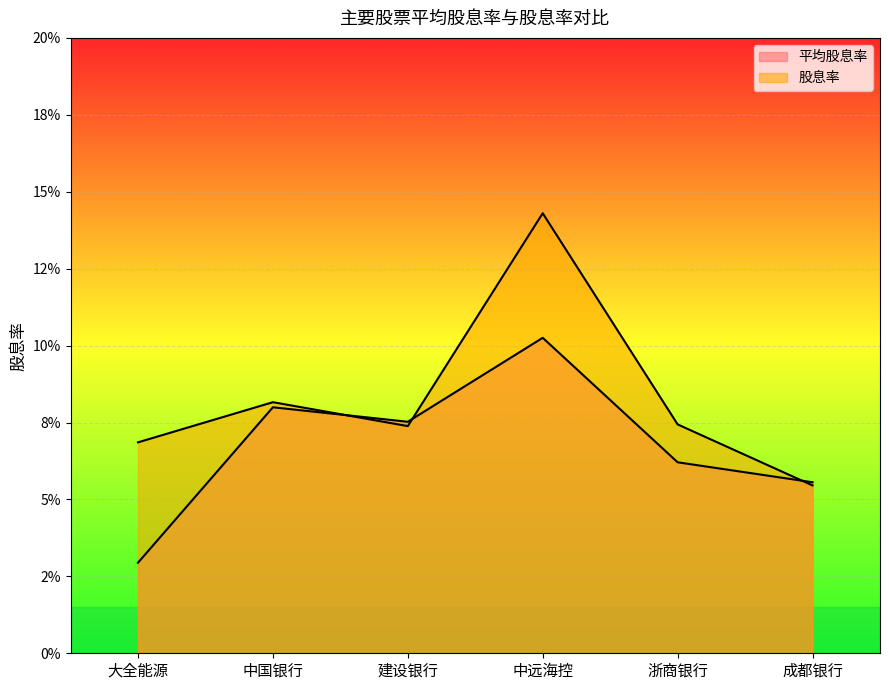

At 浙商银行, list the series in order from largest to smallest.

股息率, 平均股息率